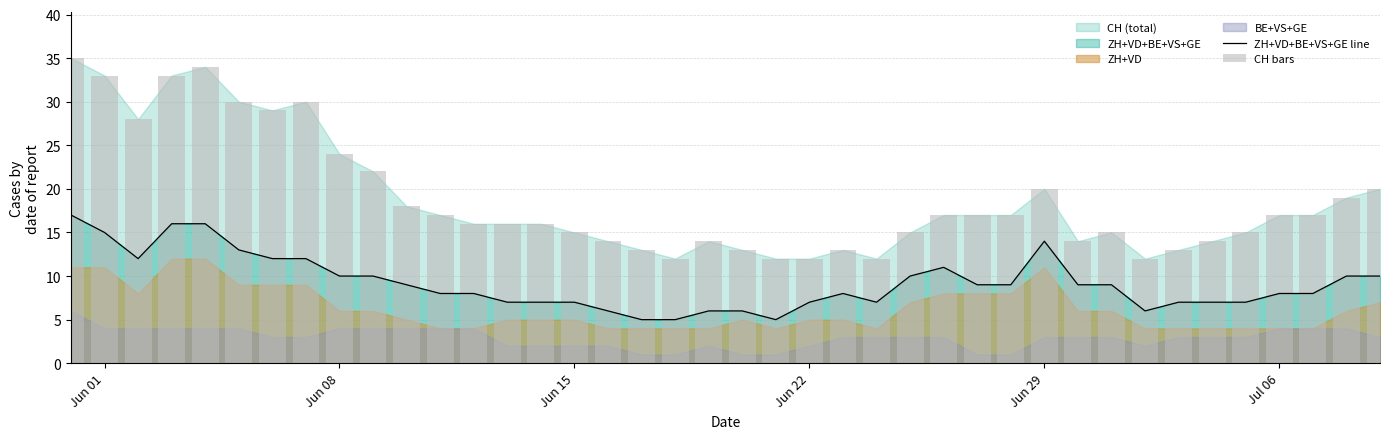

What is the lowest value of the ZH+VD+BE+VS+GE line series?

5